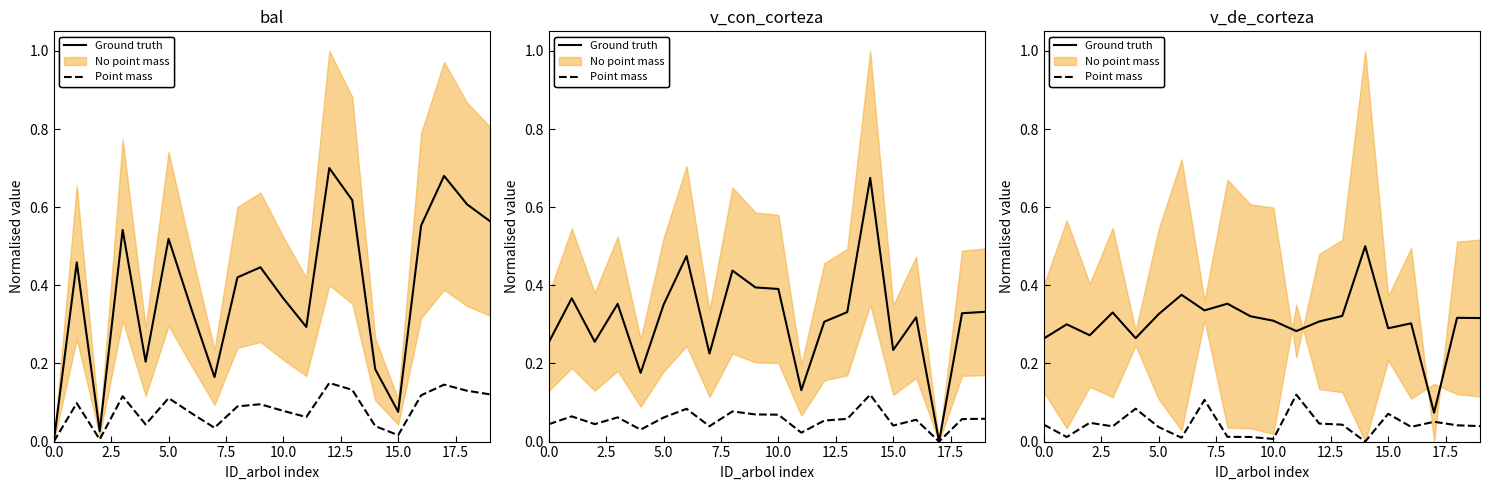

What is the sum of the Point mass values at 2.5 and 0.0?

0.1